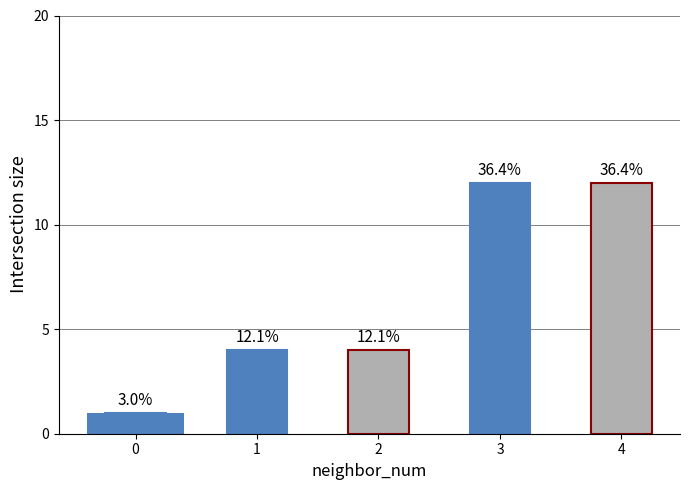

Reading left to right, transcribe all the data shown in this chart.

0=1	1=4	2=4	3=12	4=12